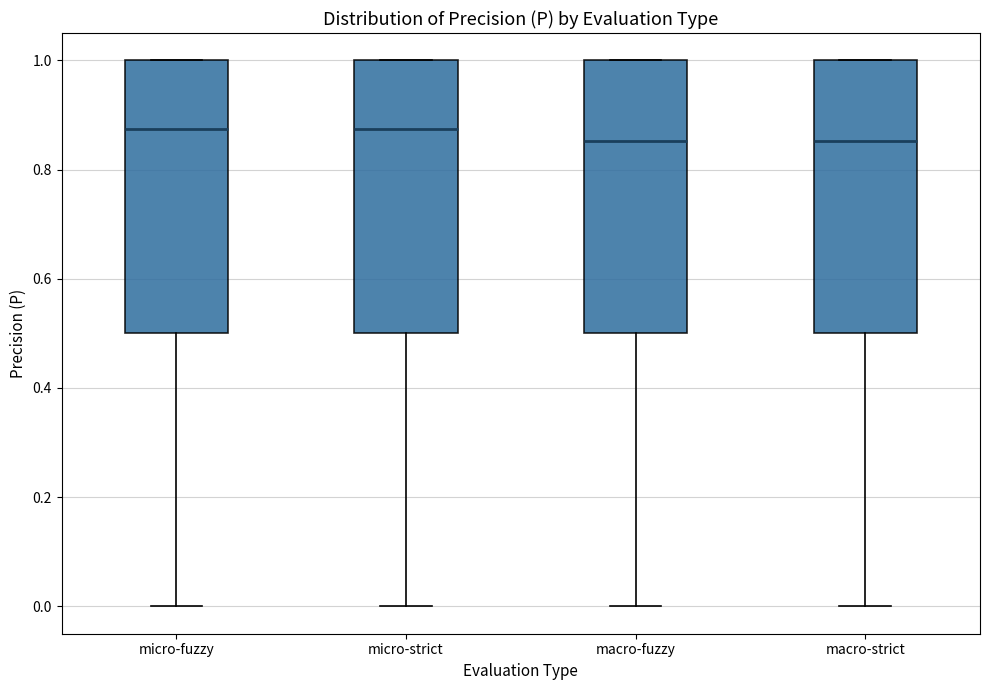

Where does the lower whisker of the box for micro-strict end on the y-axis? The values are not printed on the chart, so give them approximately, as read against the axis.

0.00